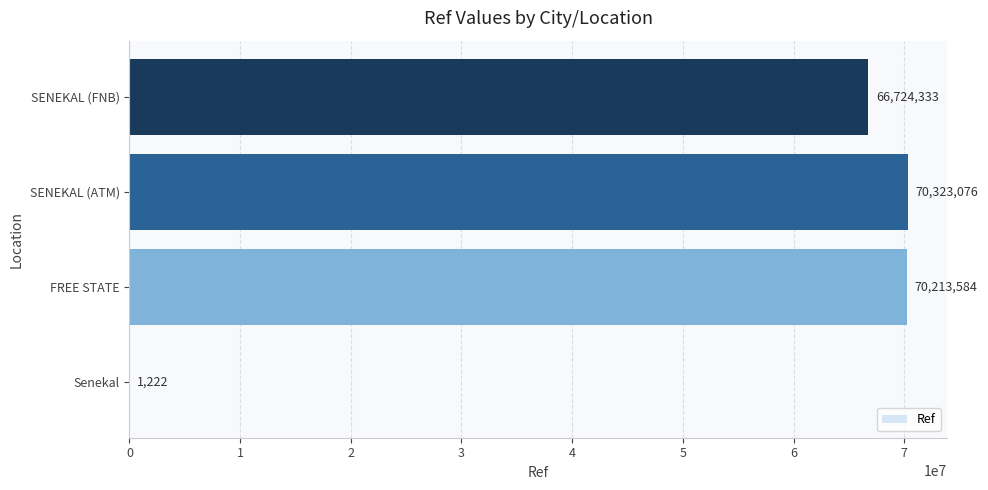

Approximately how many times larger is the value at FREE STATE compared to Senekal?

57457.9